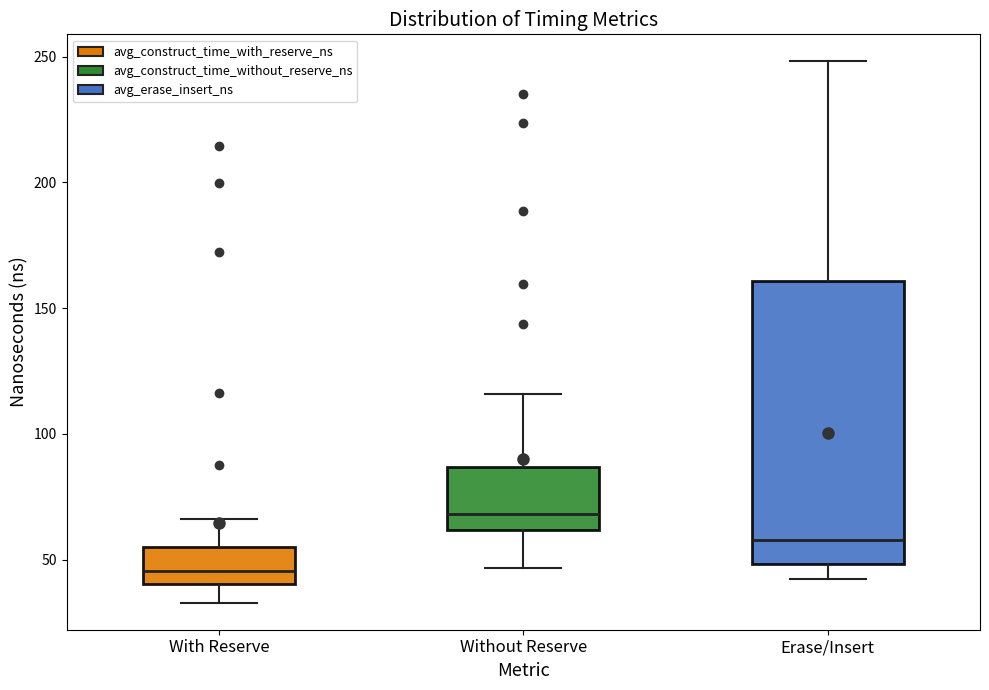

Reading left to right, read every box against the y-axis: the position of its median line, the range the box covers, and the ends of its whiskers. The values are not printed on the chart, so give them approximately, as read against the axis.

With Reserve: median 45, box 40 to 55, whiskers 35 to 65
Without Reserve: median 70, box 60 to 85, whiskers 45 to 115
Erase/Insert: median 60, box 50 to 160, whiskers 40 to 250